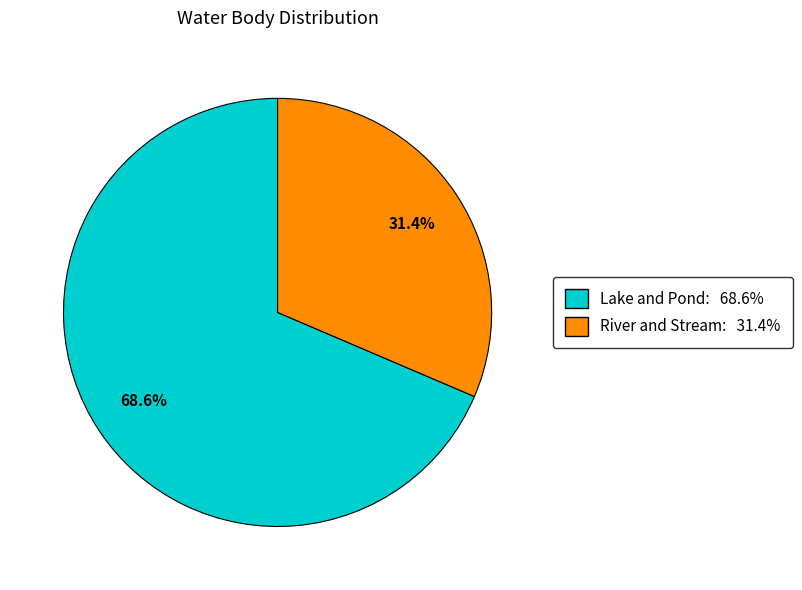

Is it true that Lake and Pond is 69% of the pie?

True